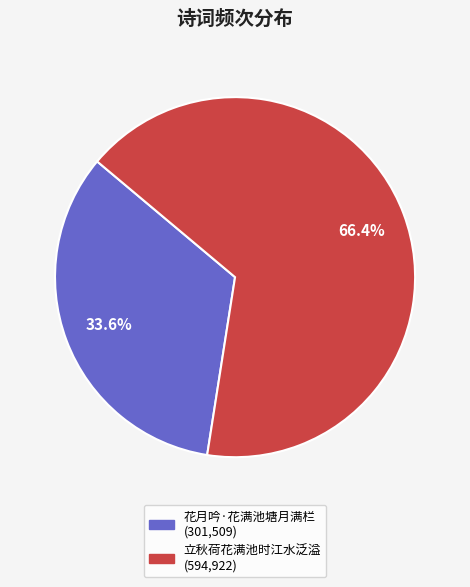

How many segments does this pie chart have?

2